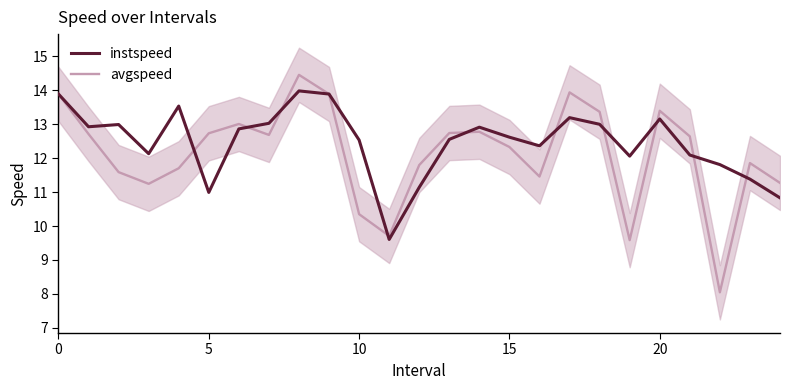

What is the label of the 14th point from the right?

11